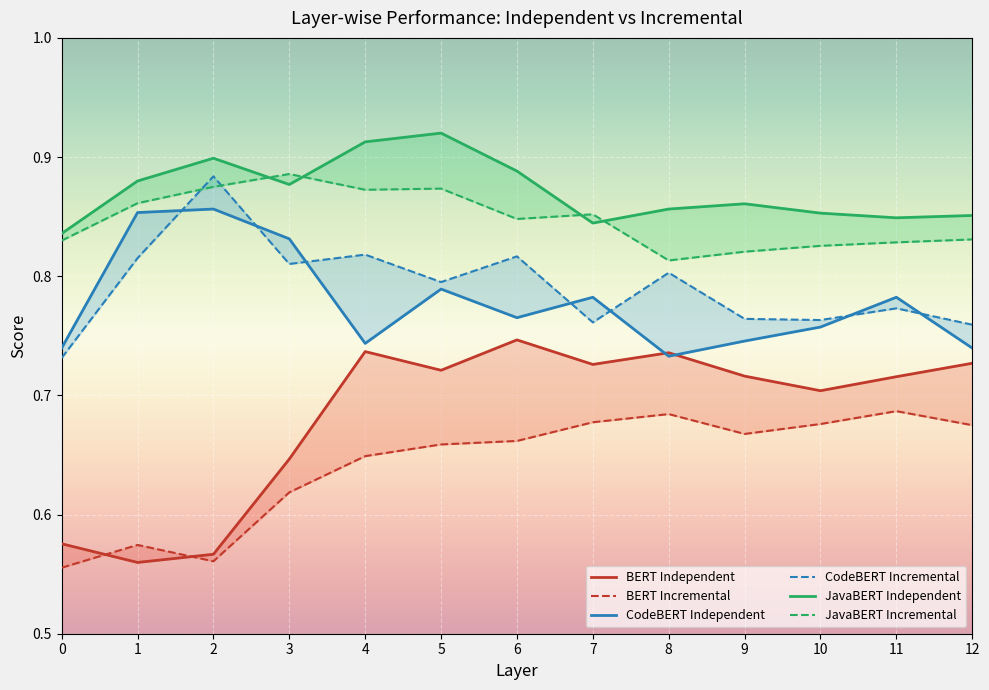

What is the lowest value of the JavaBERT Incremental series?

0.8